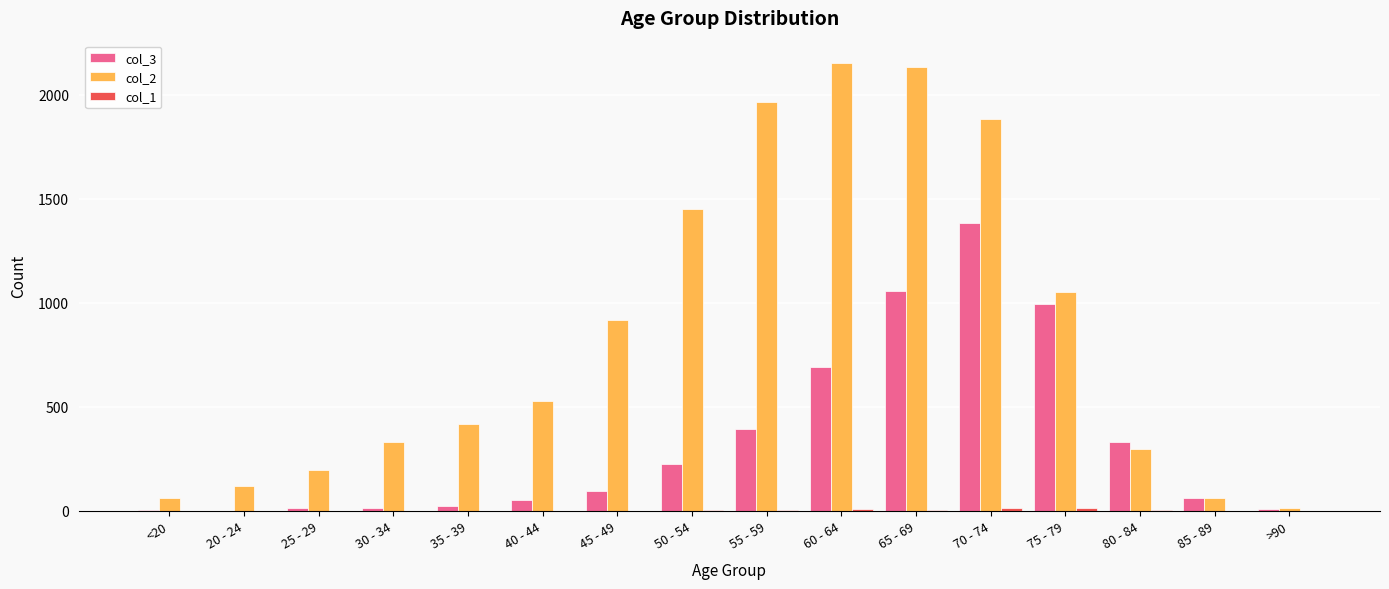

Count the number of categories in the chart.

16